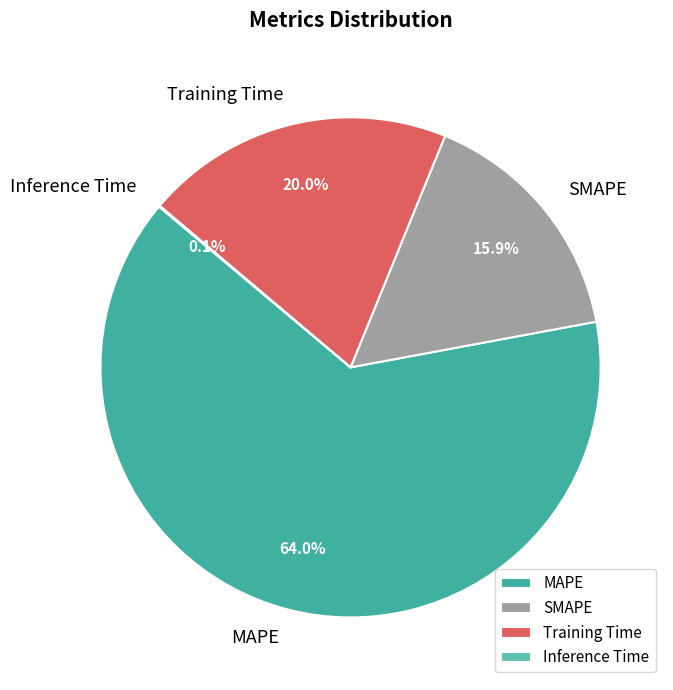

Between SMAPE and MAPE, which is larger?

MAPE